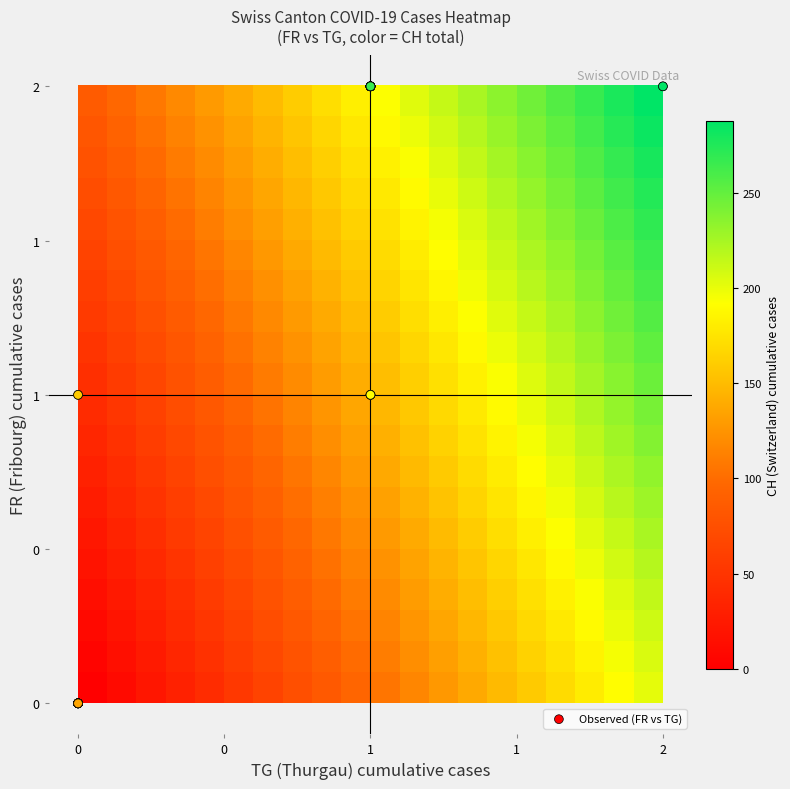

How many distinct data groups are displayed?

1